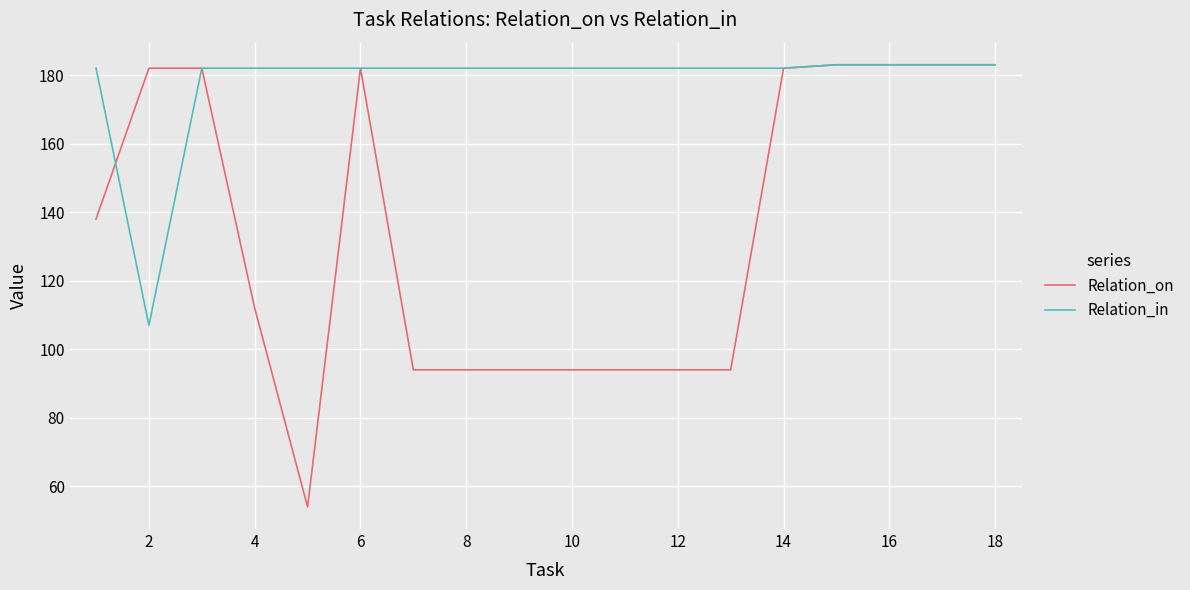

Rank the series by their average value, from highest to lowest.

Relation_in, Relation_on